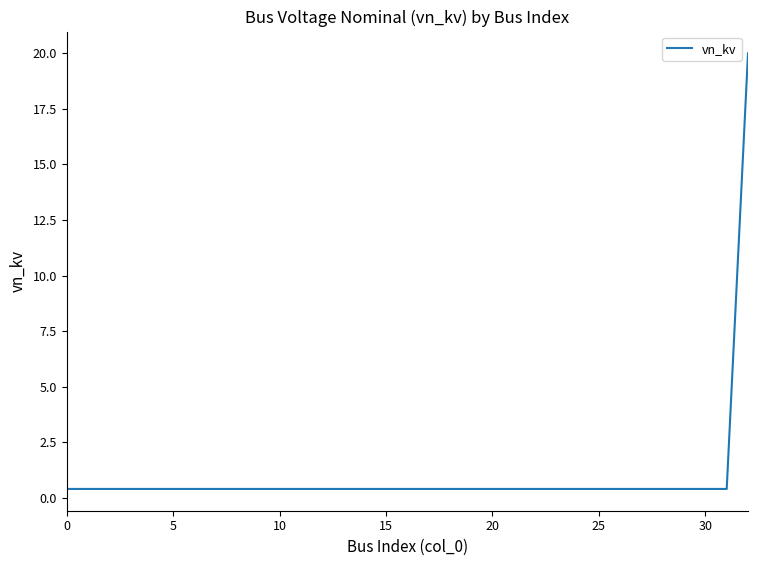

What is the maximum value shown in the chart?

20.0